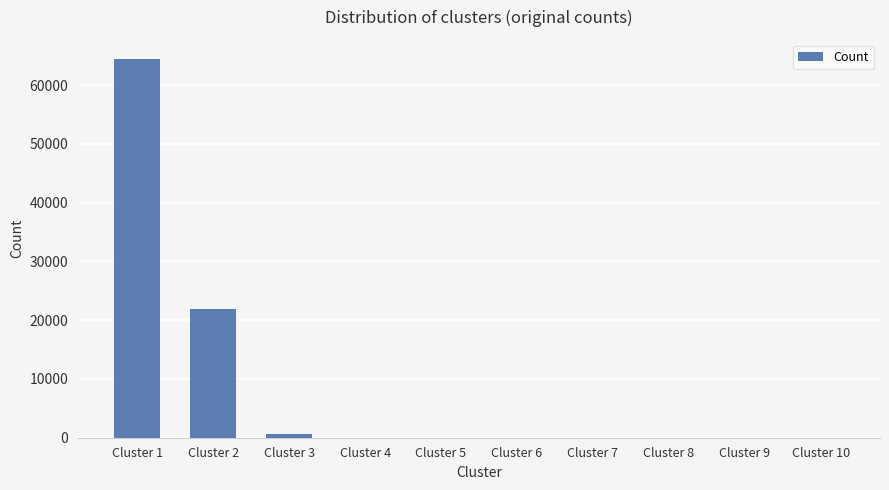

What is the greatest value displayed?

64470